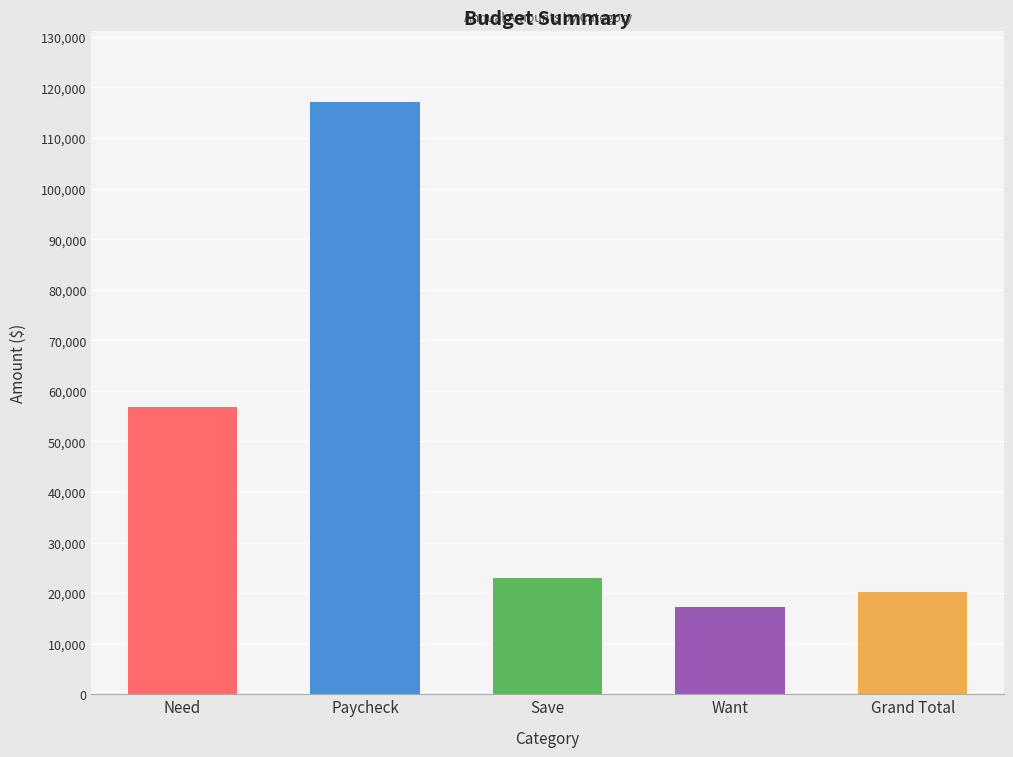

The chart shows a value of 201725 at Paycheck. True or false?

False